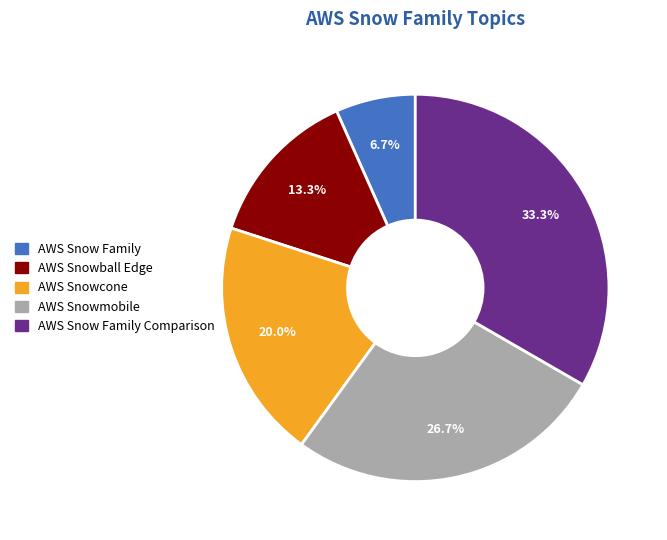

Is there any slice that represents more than half of the pie?

No